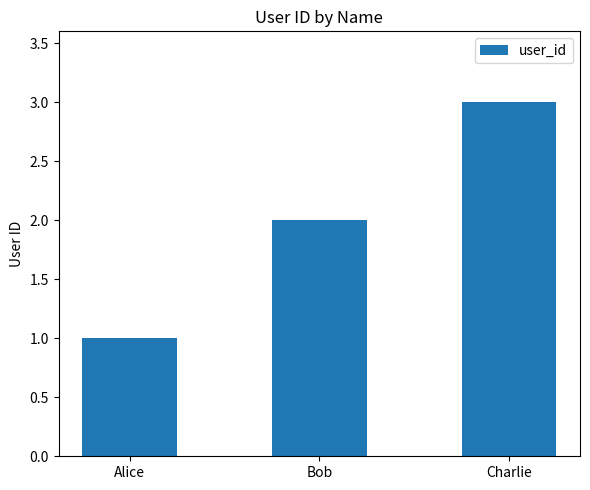

How many data points does each series have?

3